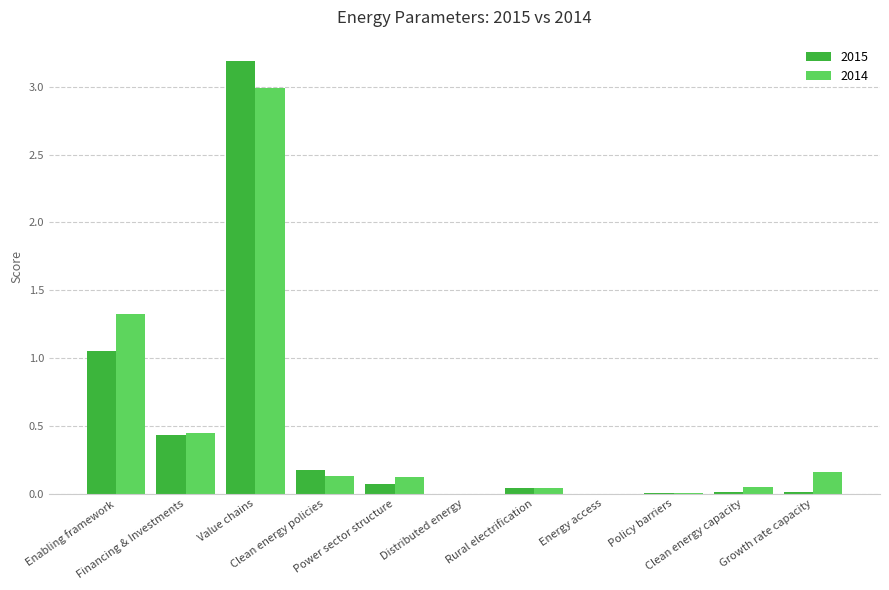

What is the maximum value shown in the chart?

3.2